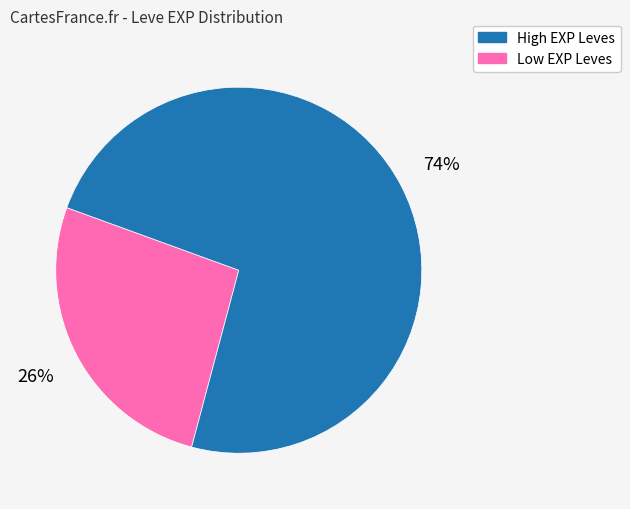

Is there a majority slice in this chart?

Yes